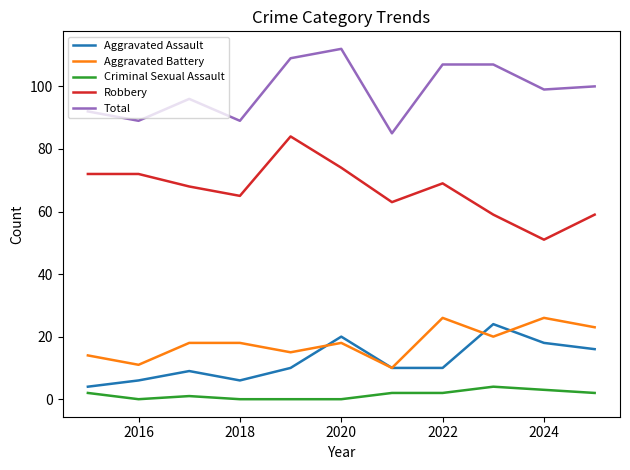

How many lines are shown in the chart?

5